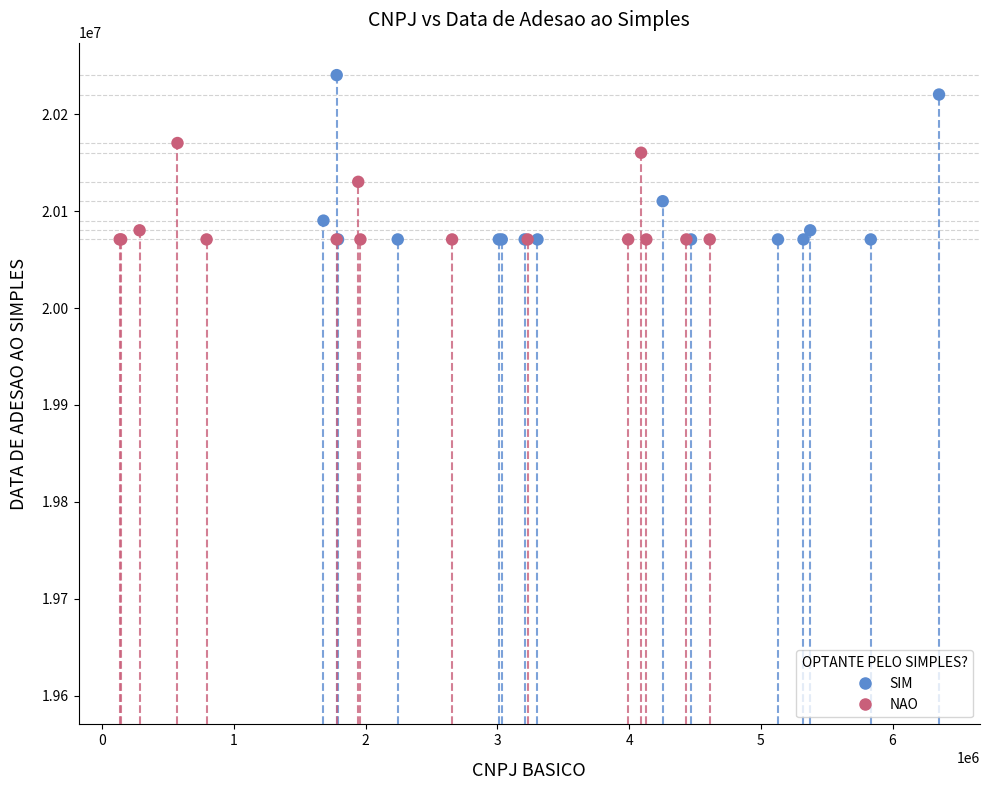

Which series has the widest spread of Y values?

SIM